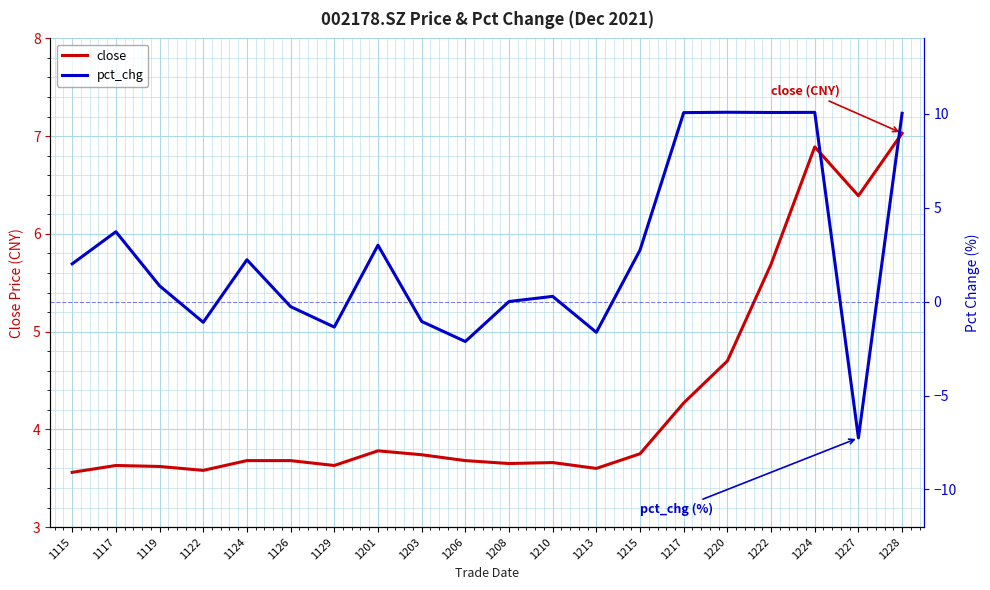

In pct_chg, how many points are higher than both neighbors (excluding endpoints)?

6